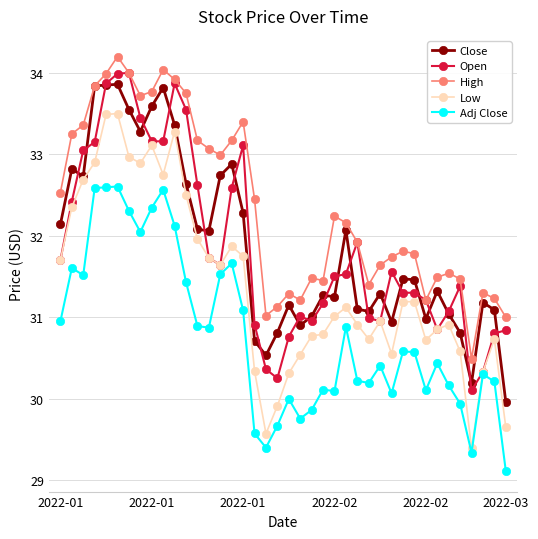

What is the maximum value shown in the chart?

34.2